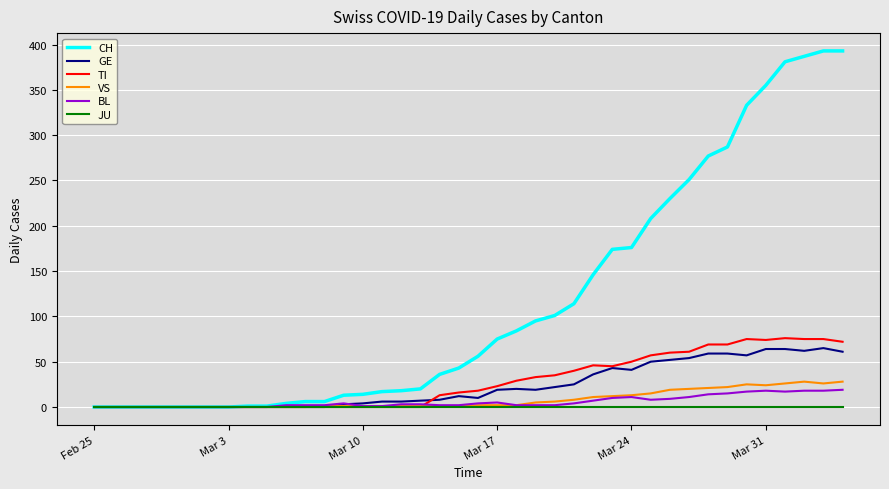

List the series in order of their peak value, highest first.

CH, TI, GE, VS, BL, JU